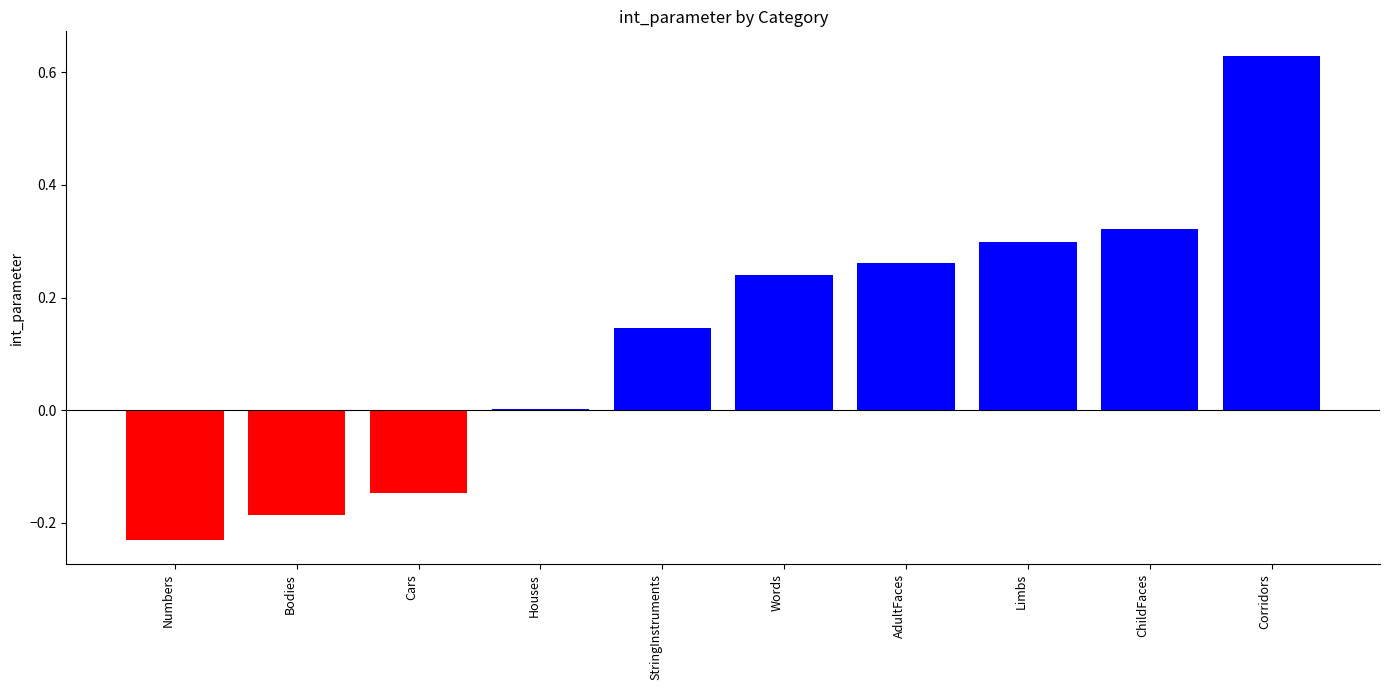

Which label corresponds to the largest value in the chart?

Corridors